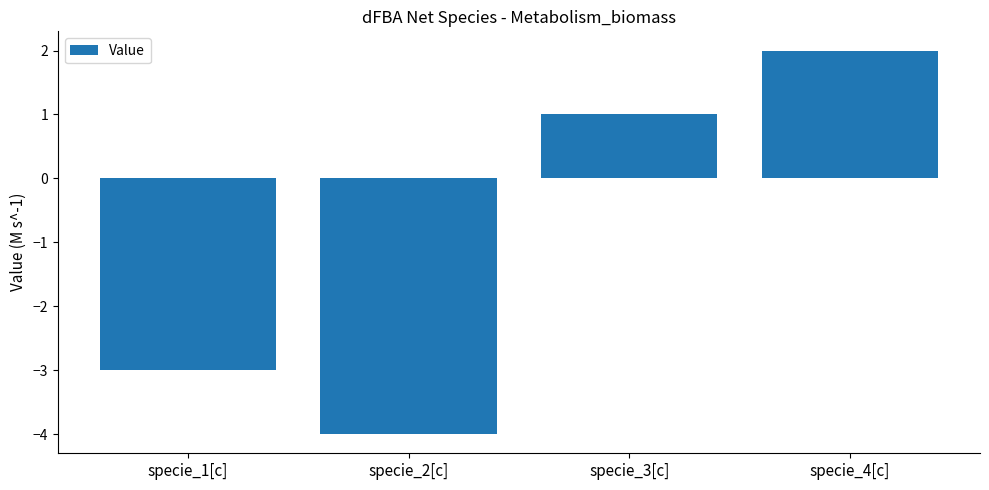

Rank the categories by value from highest to lowest.

specie_4[c], specie_3[c], specie_1[c], specie_2[c]